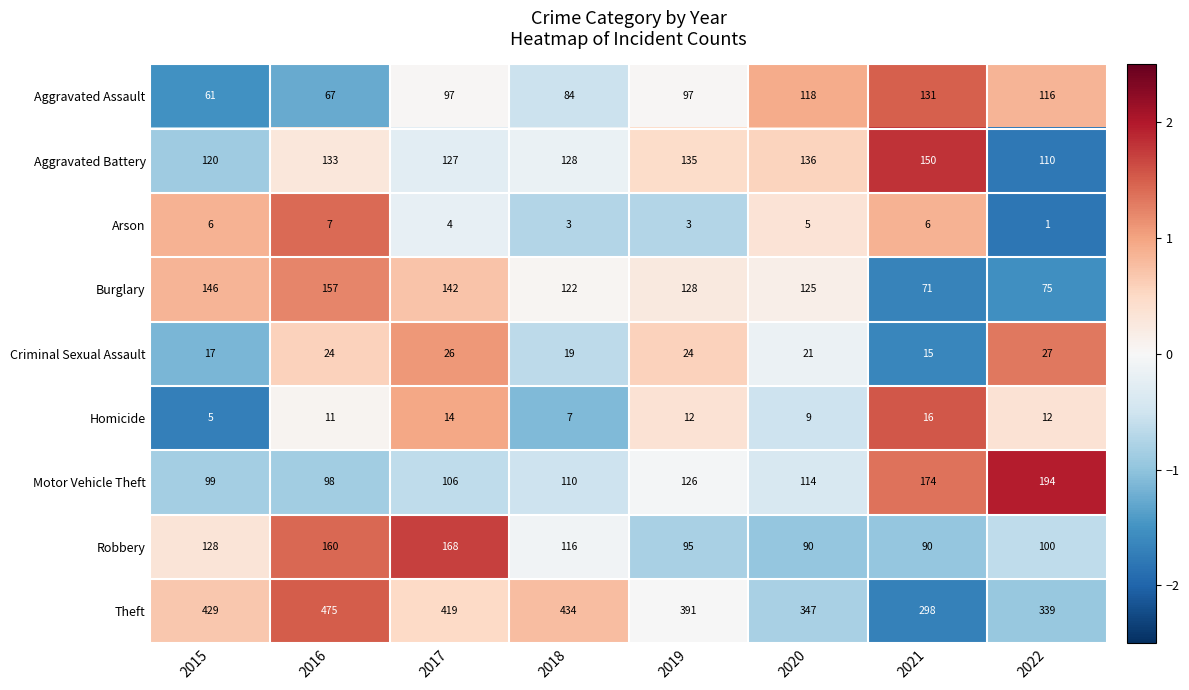

What is the average value of the Criminal Sexual Assault series?

22